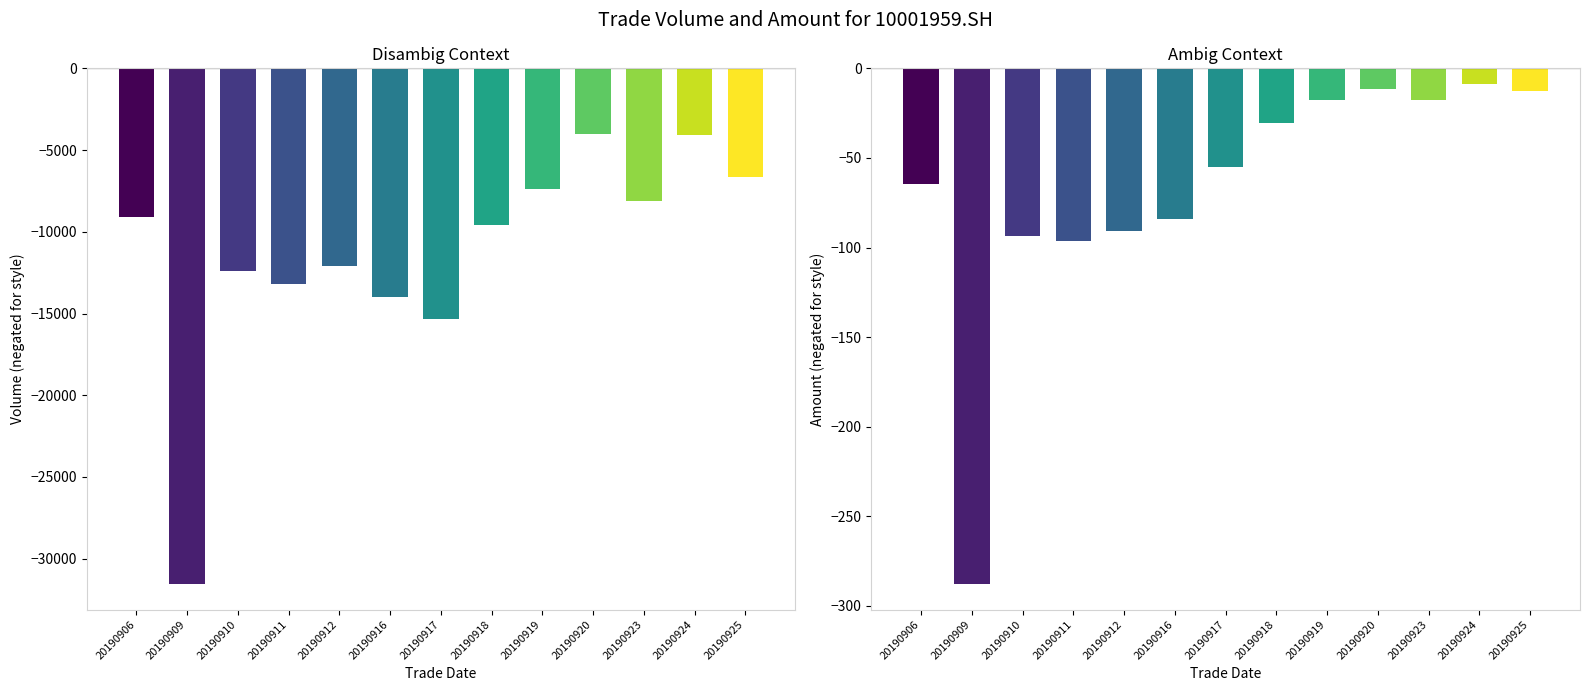

Reading right to left, list all the values displayed in this chart.

vol: -6674.0	-4109.0	-8145.0	-4022.0	-7356.0	-9596.0	-15330.0	-13998.0	-12076.0	-13223.0	-12391.0	-31534.0	-9125.0
amount: -12.6	-8.5	-17.9	-11.8	-17.7	-30.3	-55.0	-83.8	-90.5	-96.1	-93.6	-287.7	-64.6